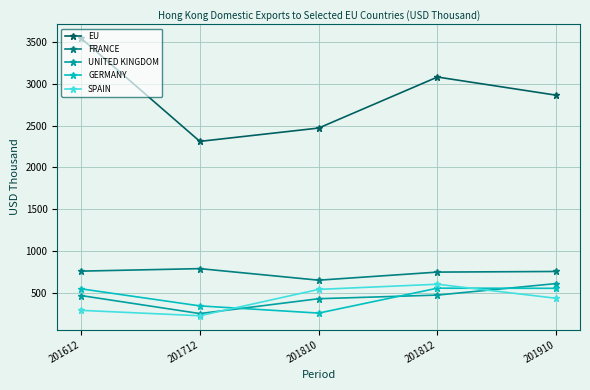

Is the value of FRANCE at 201612 greater than the value of UNITED KINGDOM at 201712?

Yes